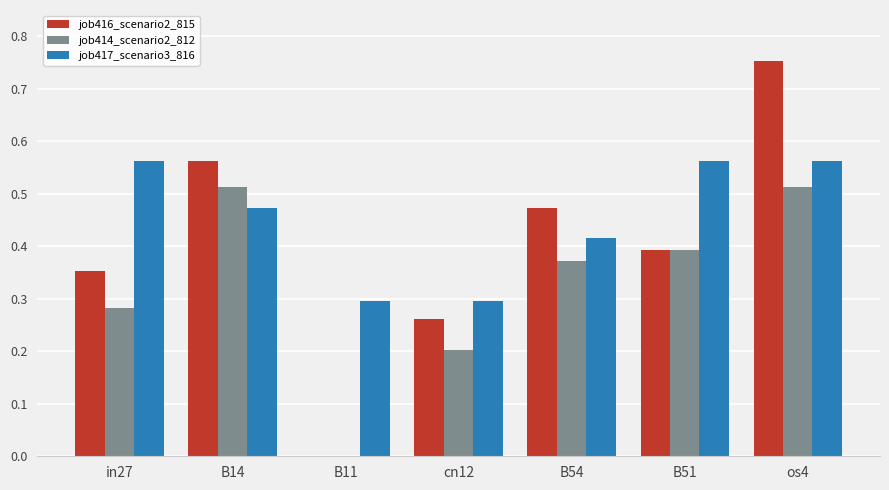

Which series changed the most between B11 and cn12?

job416_scenario2_815